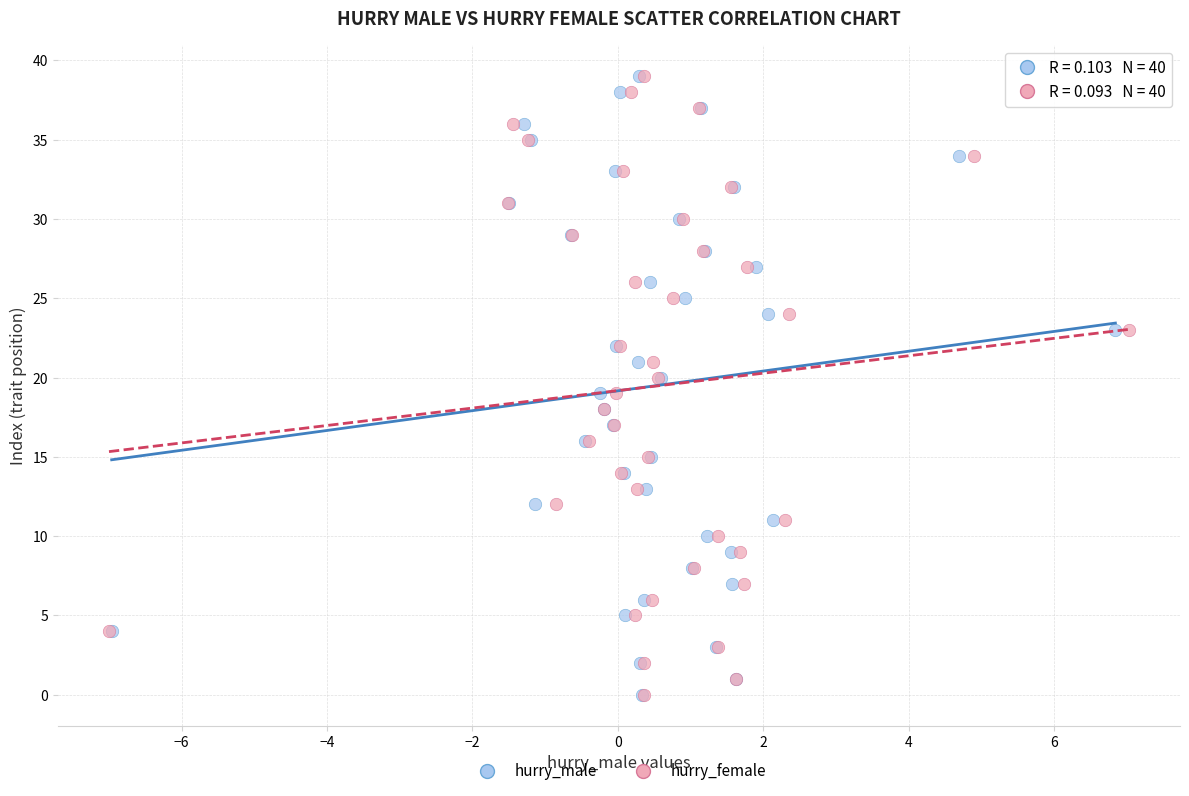

What are all the series names shown in the legend?

hurry_male, hurry_female